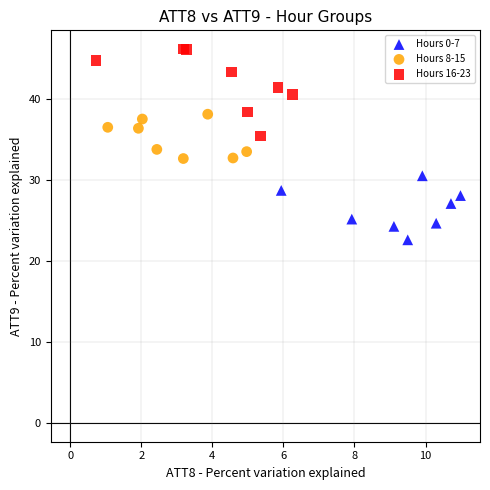

Which series reaches the minimum Y coordinate?

Hours 0-7